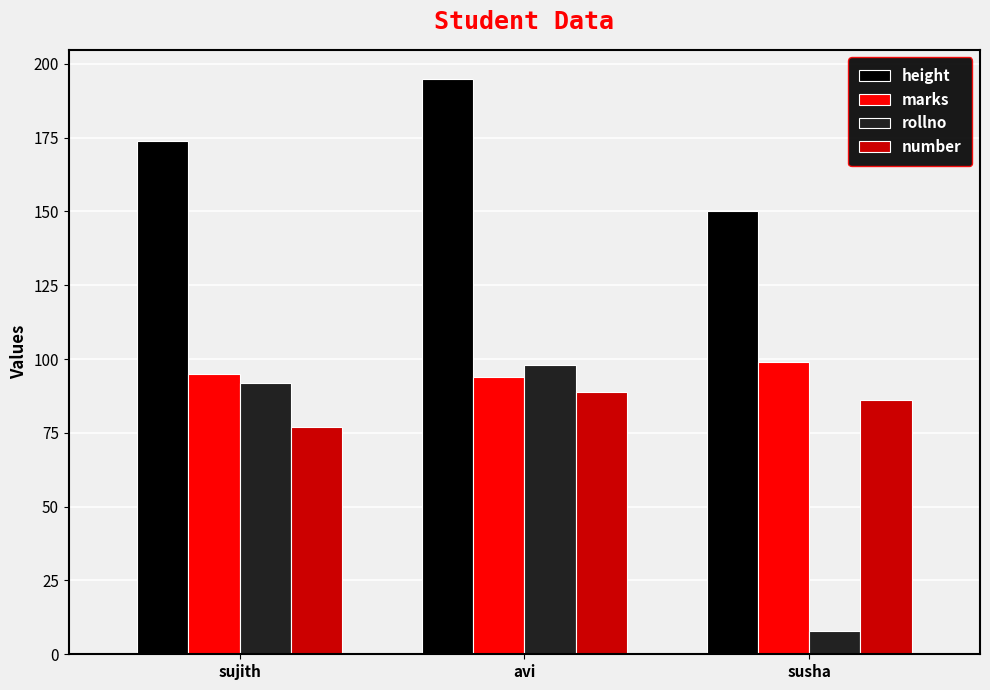

What are all the series names shown in the legend?

height, marks, rollno, number